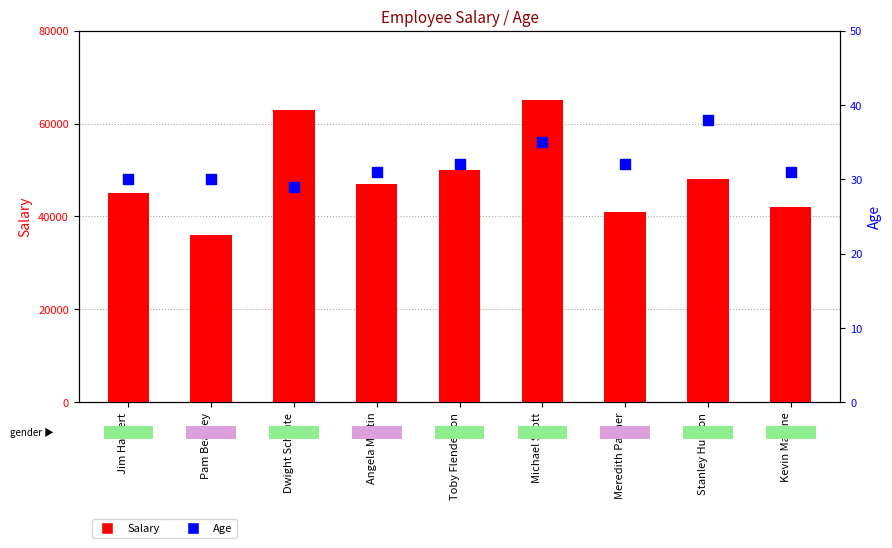

Which series contains the highest Y value?

Salary